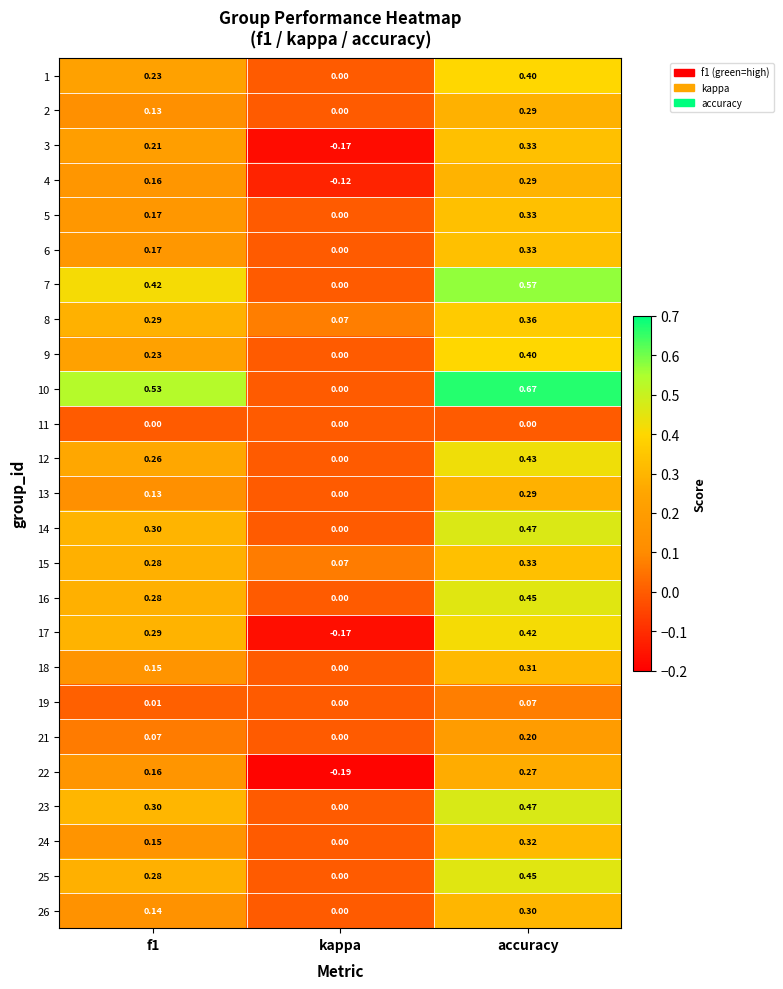

Is the value of 4 at f1 greater than the value of 10 at accuracy?

No